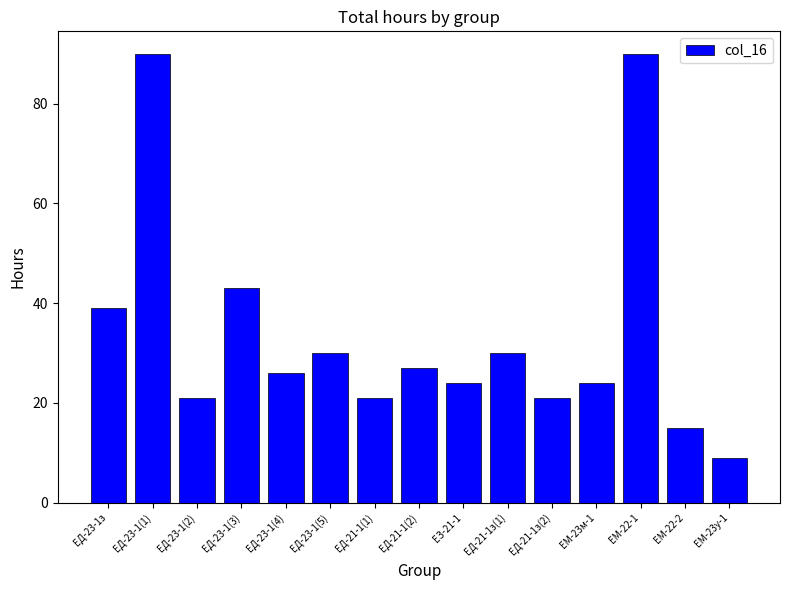

What position from the left is ЕД-23-1(5)?

6